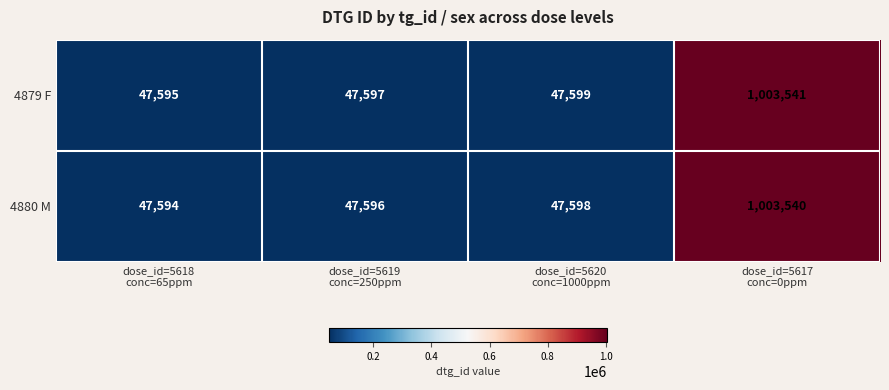

Which series has the largest total across all categories?

4879 F